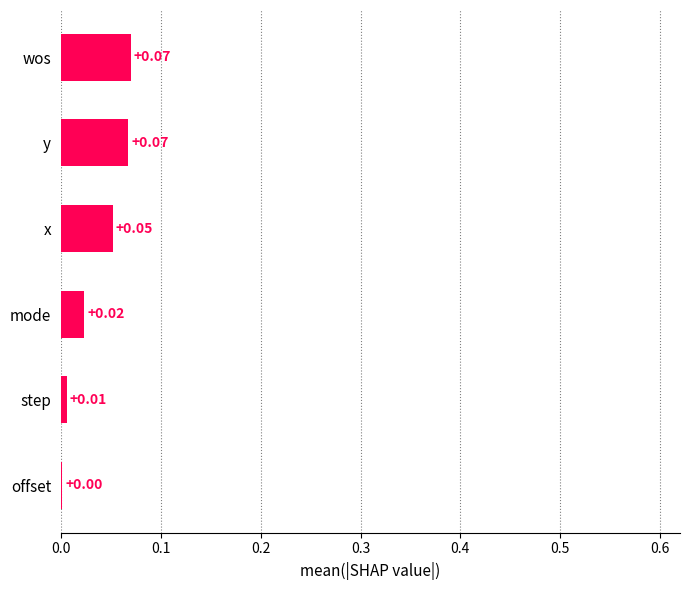

Between step and y, which is larger?

y